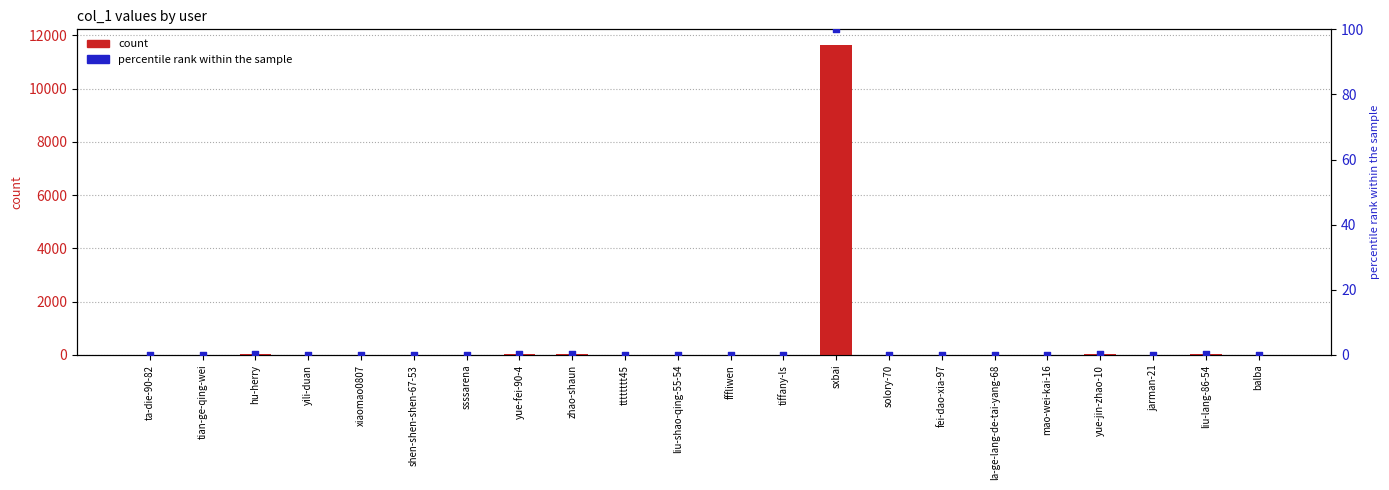

Which series contains the highest Y value?

col_1 count